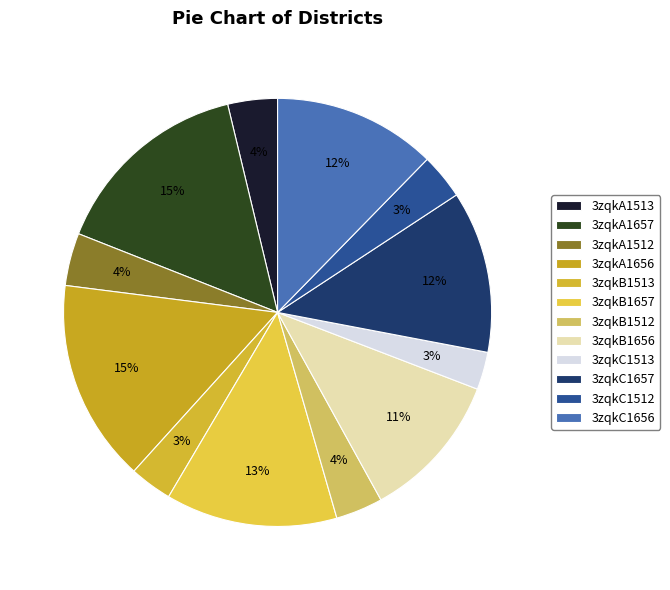

What is the ratio of the value at 3zqkB1513 to the value at 3zqkC1513?

1.1